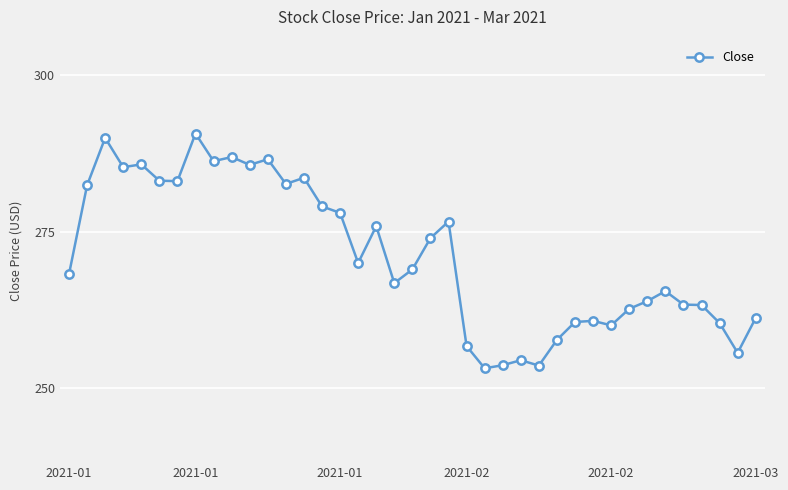

What is the maximum value shown in the chart?

290.7